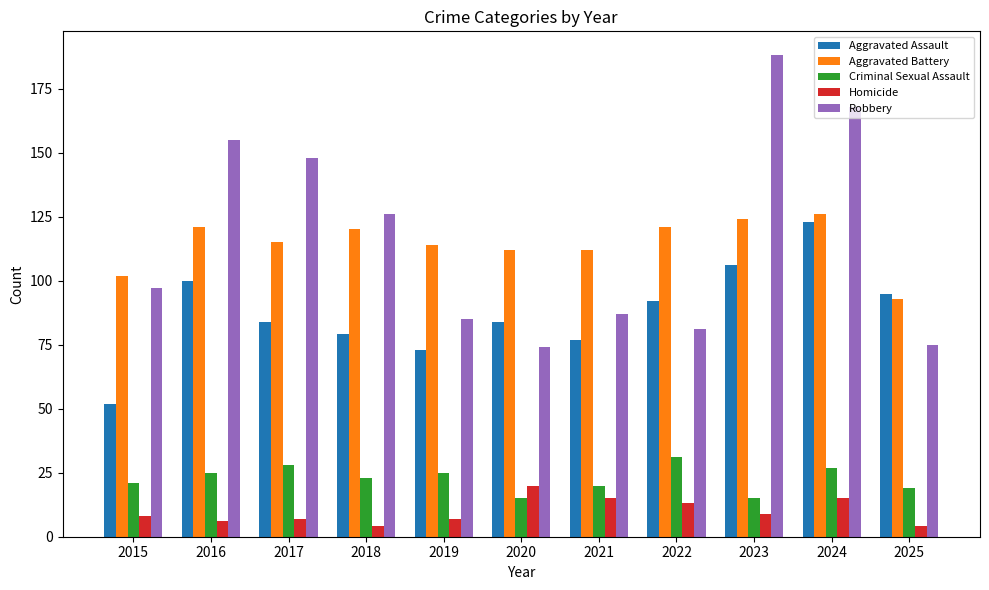

List the series in order of their peak value, lowest first.

Homicide, Criminal Sexual Assault, Aggravated Assault, Aggravated Battery, Robbery